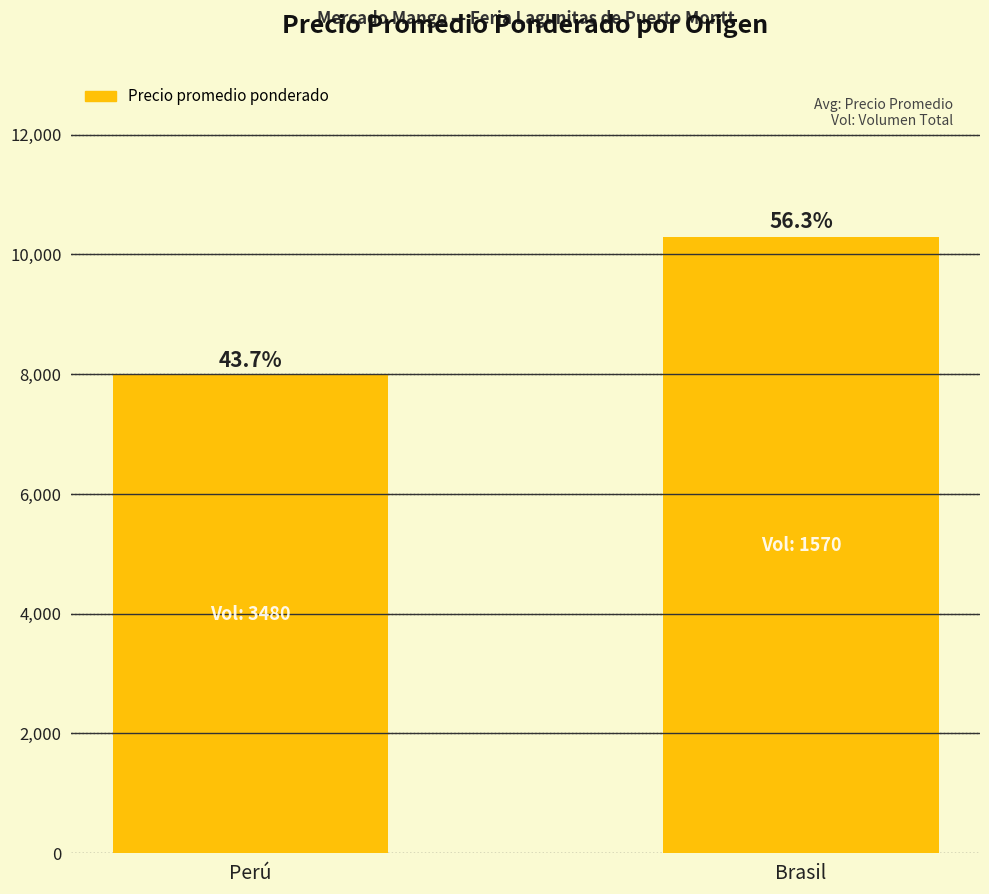

Read the value at Brasil.

10286